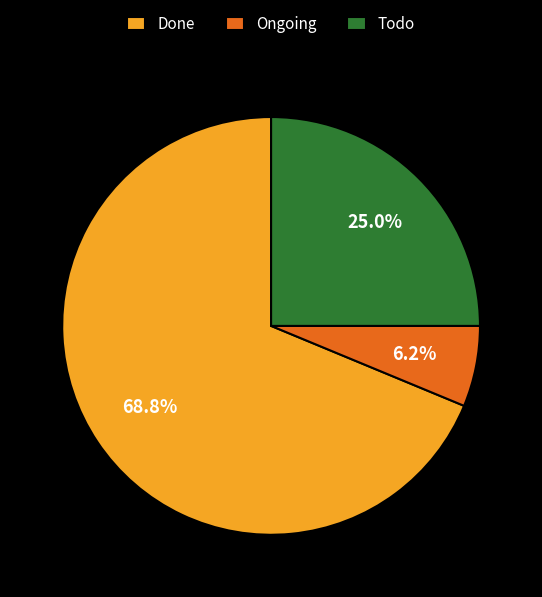

Is it true that Todo is 35% of the pie?

False